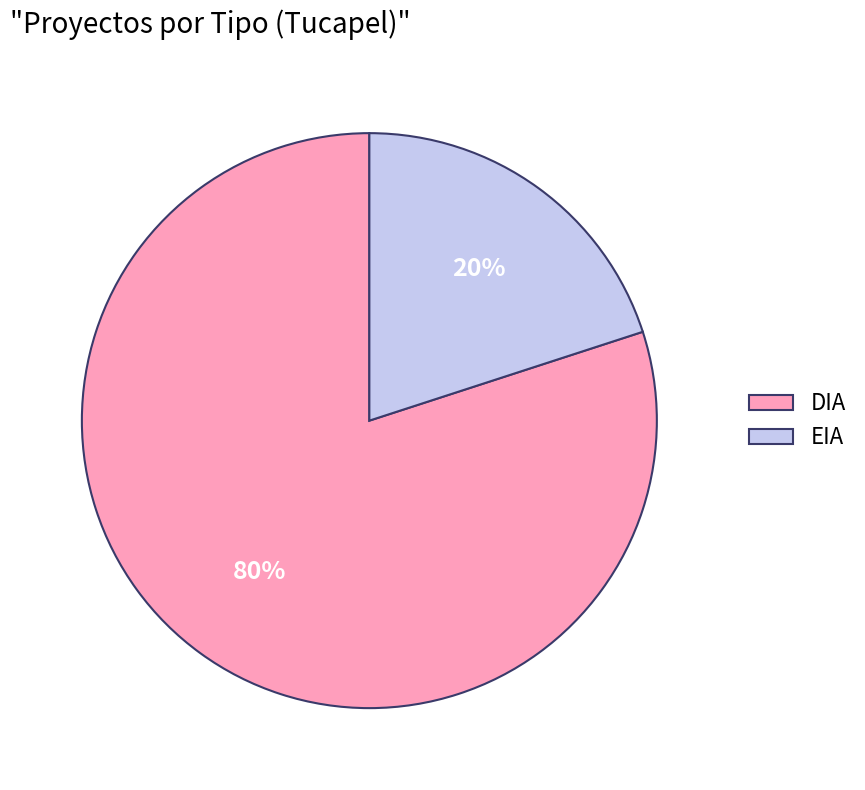

To the nearest percent, what percentage of the pie is DIA?

80%